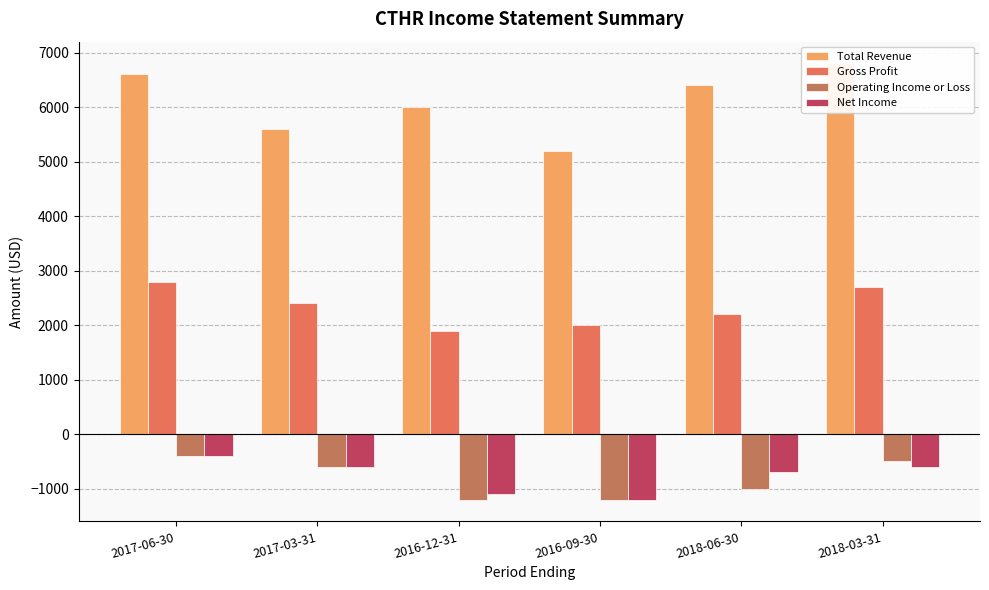

How many Operating Income or Loss values are between -1200 and -500?

5